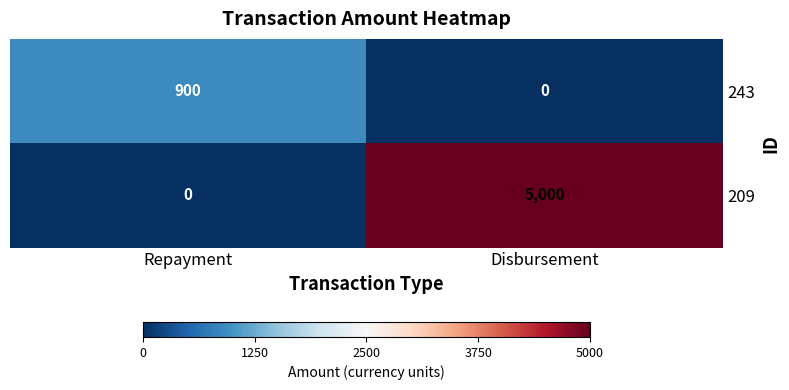

Count the number of data series in this chart.

2